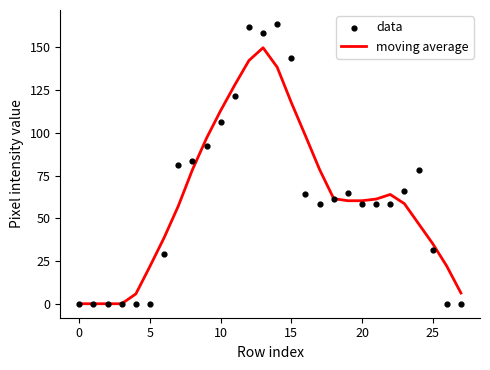

What are all the series names shown in the legend?

moving average, data